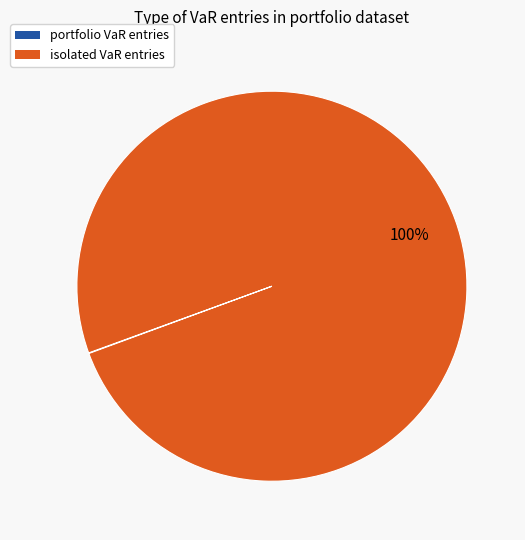

To the nearest percent, what is the difference between the largest and smallest slice percentages?

100%